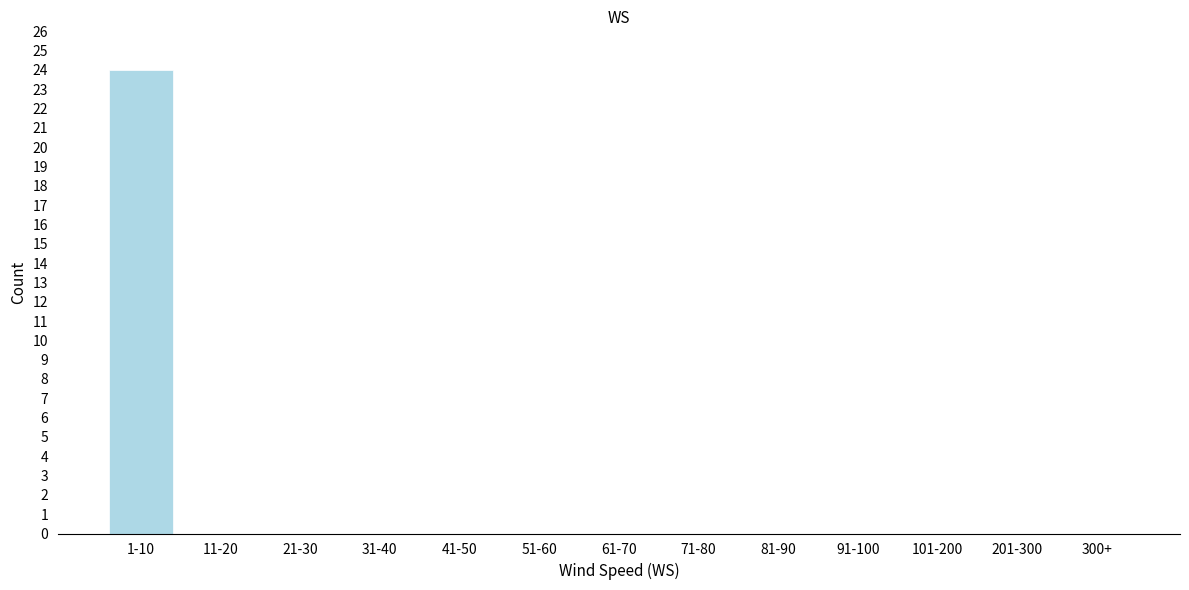

Reading left to right, list all the values displayed in this chart.

1-10=24	11-20=0	21-30=0	31-40=0	41-50=0	51-60=0	61-70=0	71-80=0	81-90=0	91-100=0	101-200=0	201-300=0	300+=0